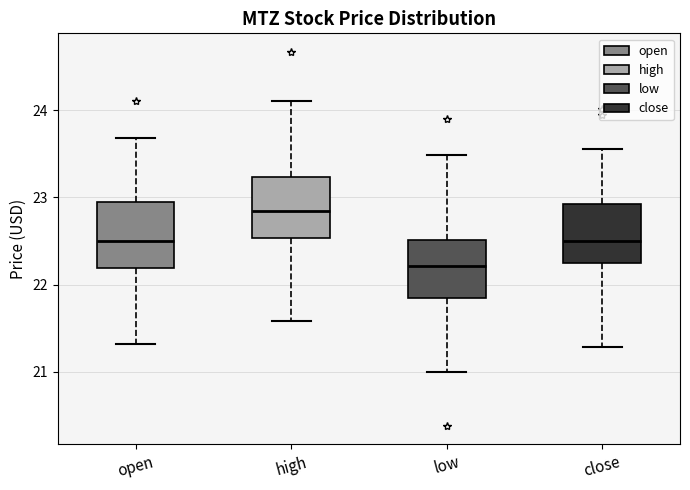

Which box's median line is the lowest?

low